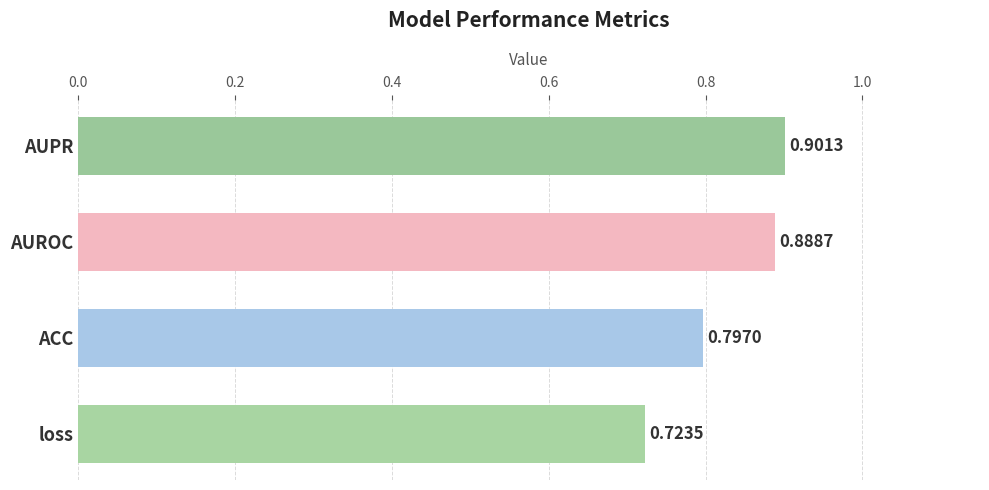

Which has a higher value, ACC or AUROC?

AUROC